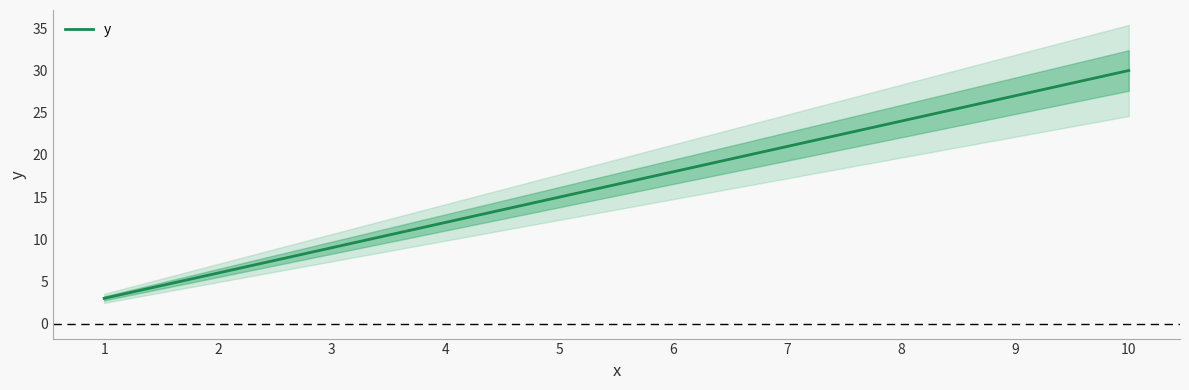

What is the sum of the values at 3 and 6?

27